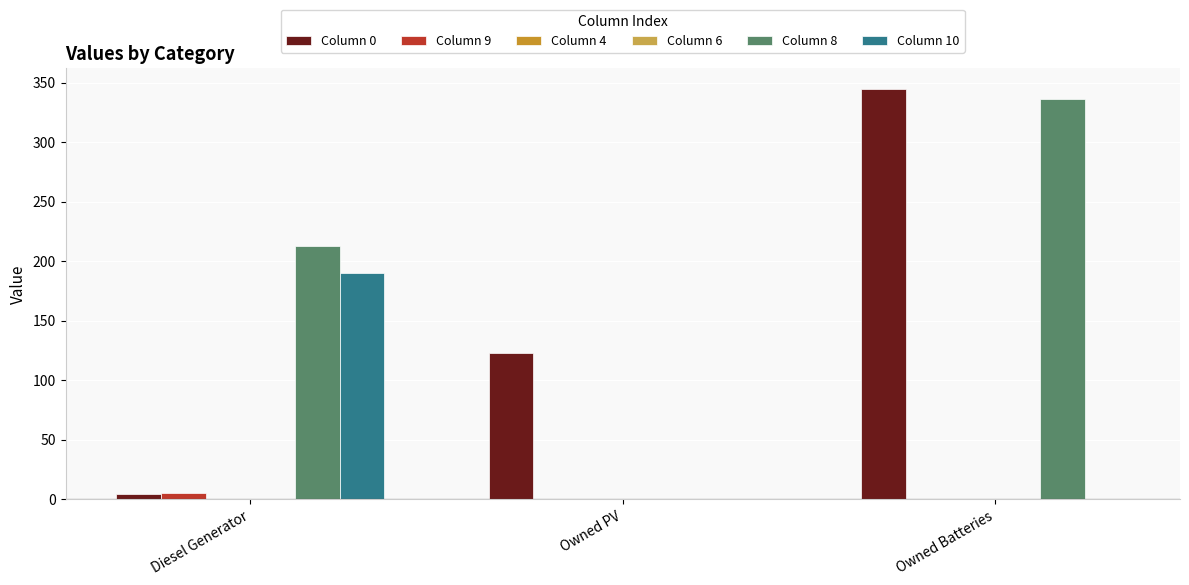

What is the value of the Column 10 bar at the 1st from the left?

190